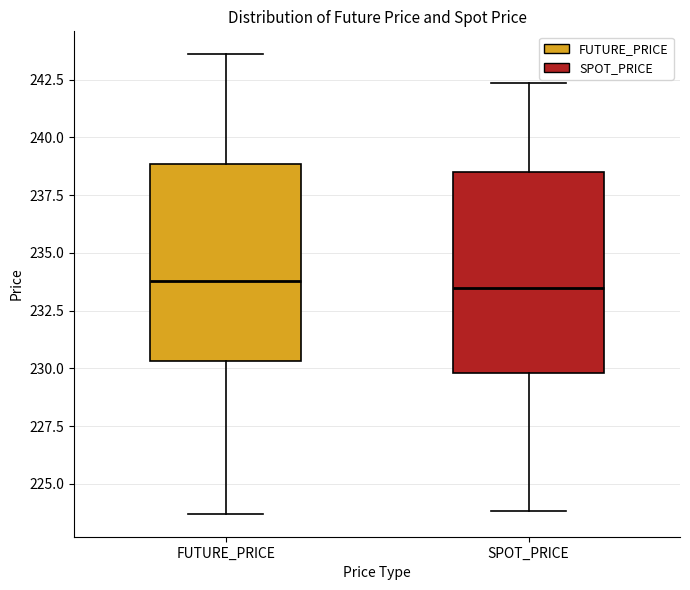

Reading left to right, transcribe this box plot: for each box, give where its median line is, the range the box spans, and where its two whiskers end, as read against the y-axis. The values are not printed on the chart, so give them approximately, as read against the axis.

FUTURE_PRICE: median 234.0, box 230.5 to 239.0, whiskers 223.5 to 243.5
SPOT_PRICE: median 233.5, box 230.0 to 238.5, whiskers 224.0 to 242.5